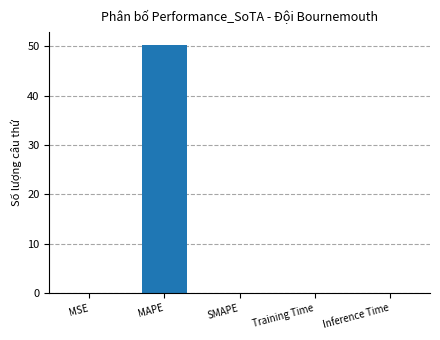

Are the bars grouped side by side (vs. stacked)?

No